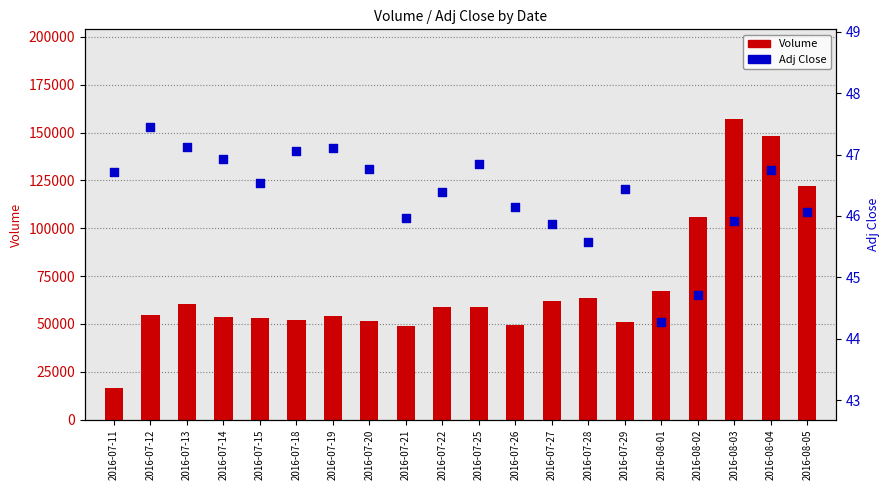

Which series contains the highest Y value?

Volume